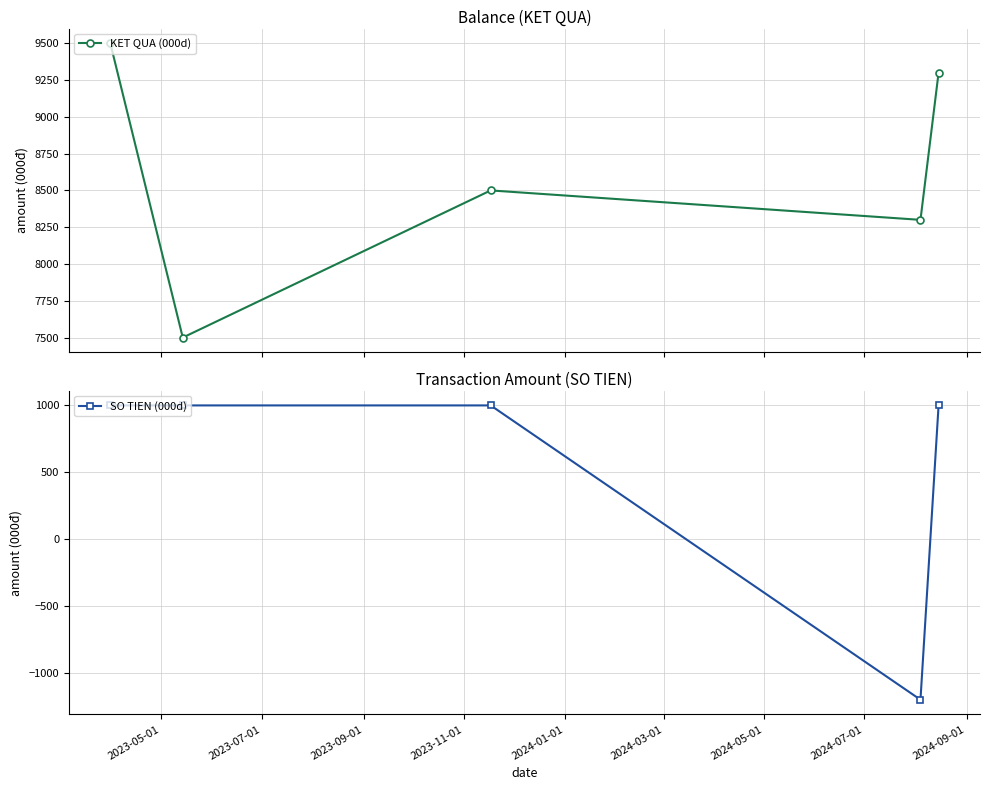

What is the average value of the SO TIEN (000d) series?

560